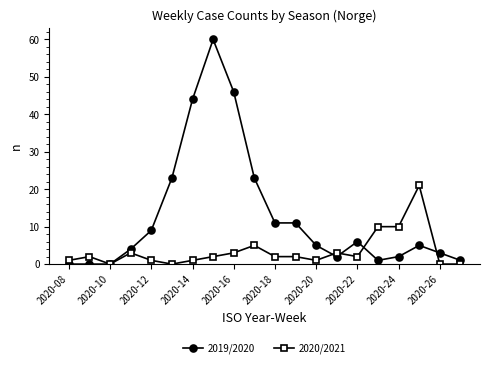

Which series has the largest total across all categories?

2019/2020